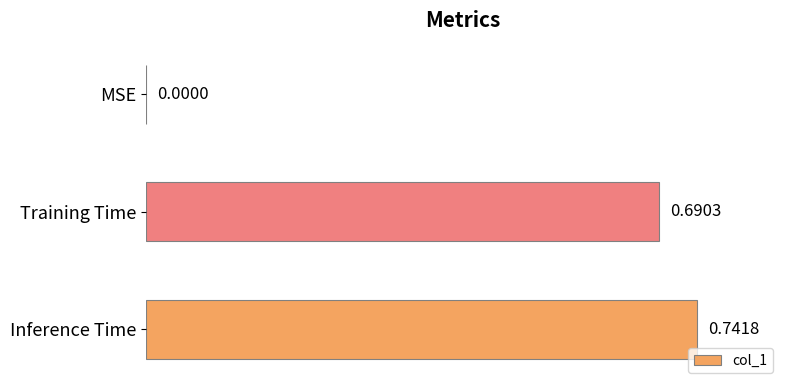

At which label is the value closest to 0?

MSE